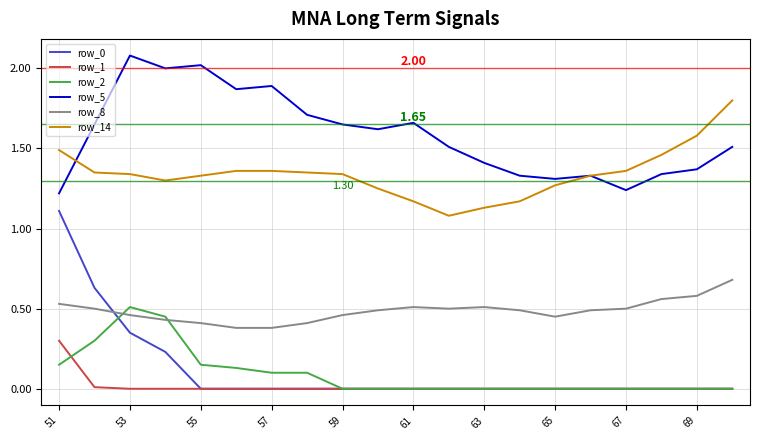

Which series has the largest total across all categories?

row_5